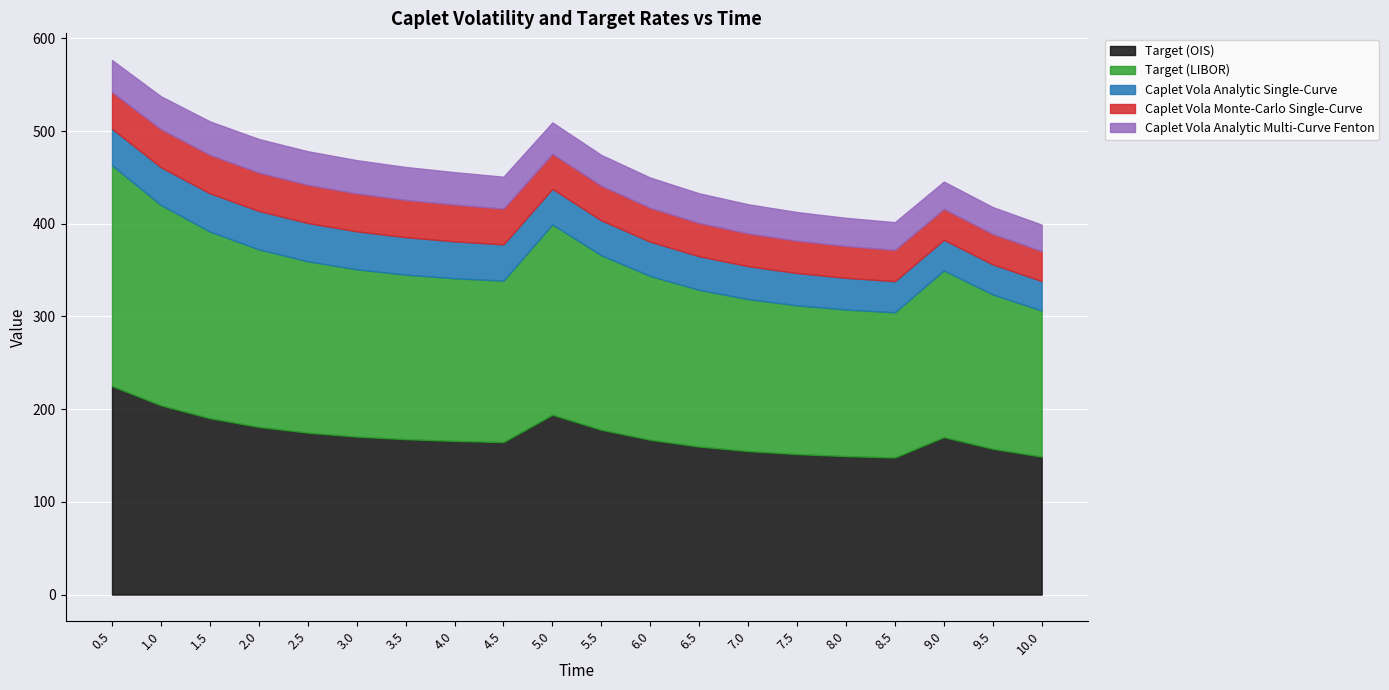

How many values in the Target (LIBOR) series are below 177?

10